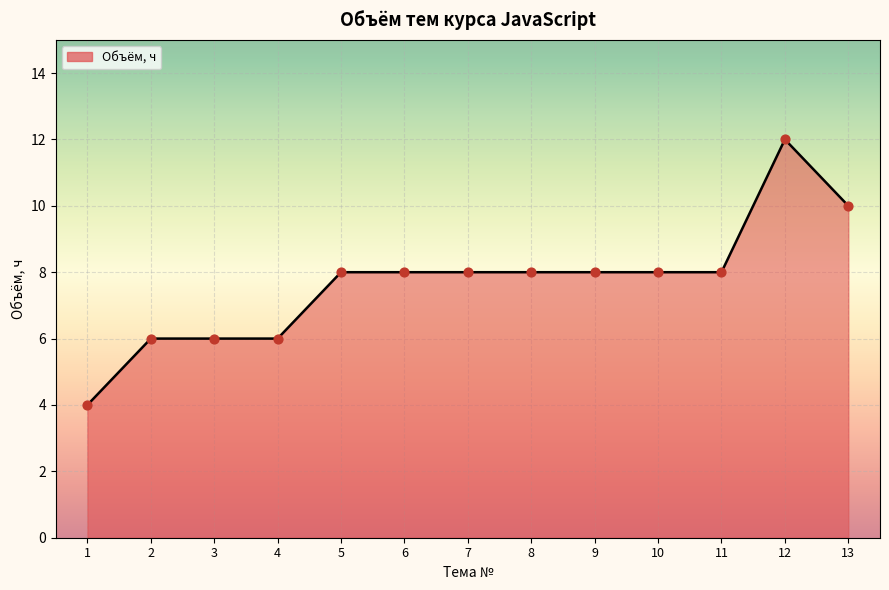

What is the change in value from 2 to 10?

+2